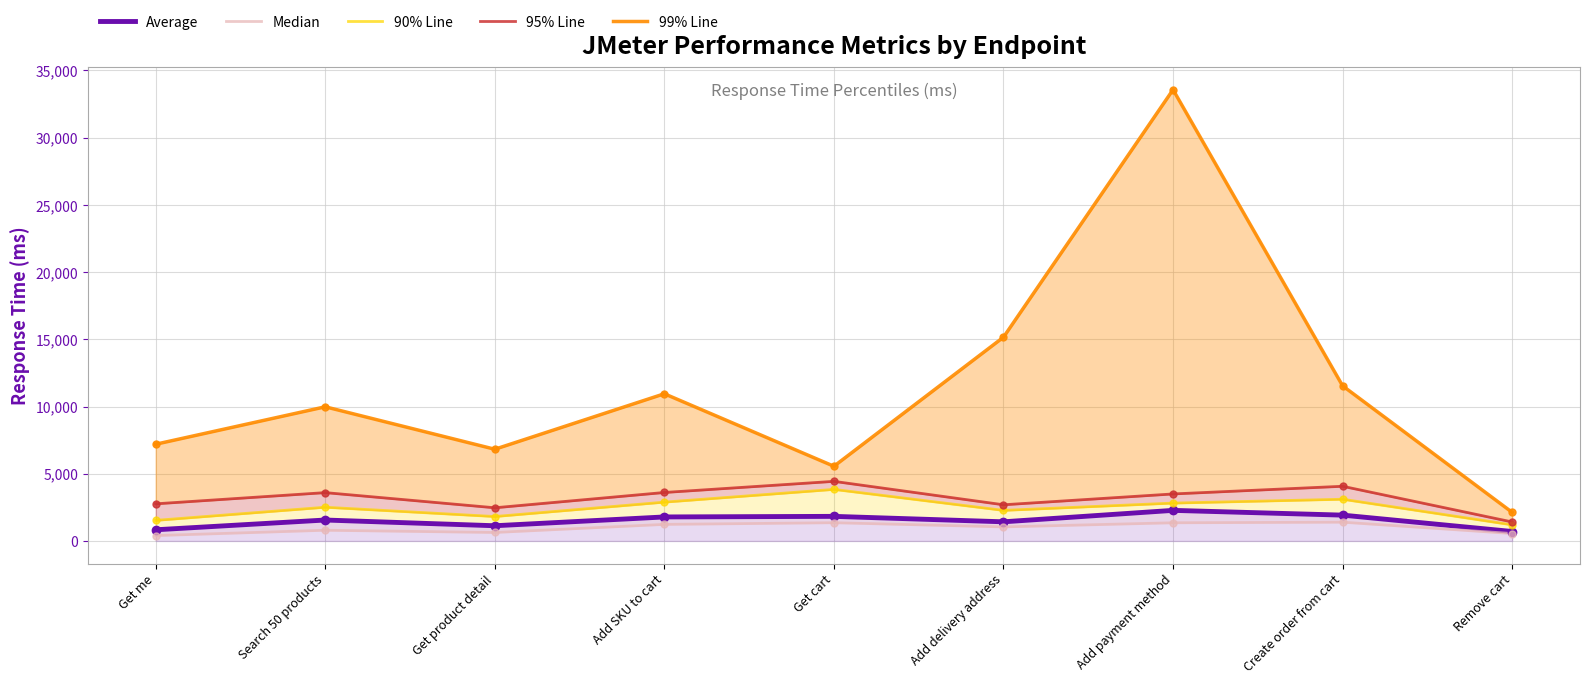

What is the total value across all series at Add payment method?

43509